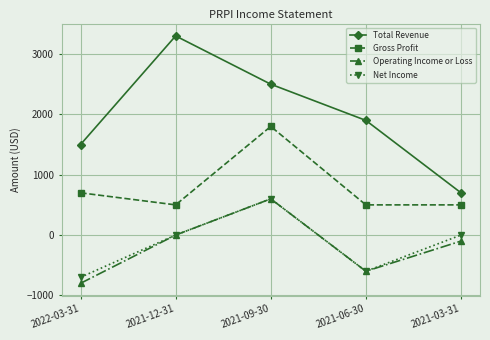

Which series has the largest total across all categories?

Total Revenue